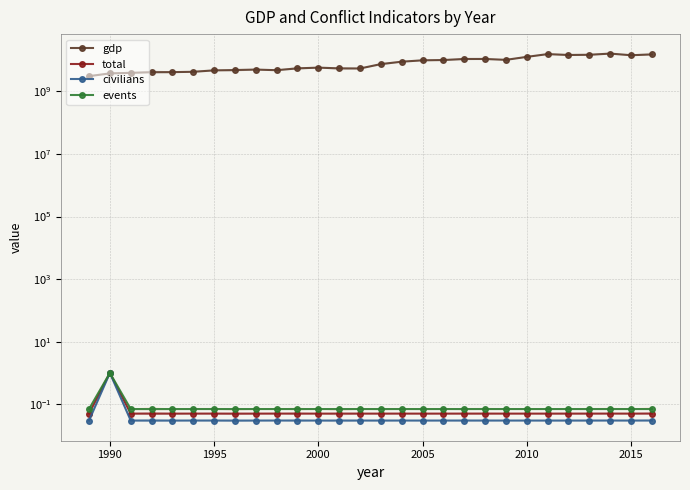

True or false: total and events intersect in this chart.

False